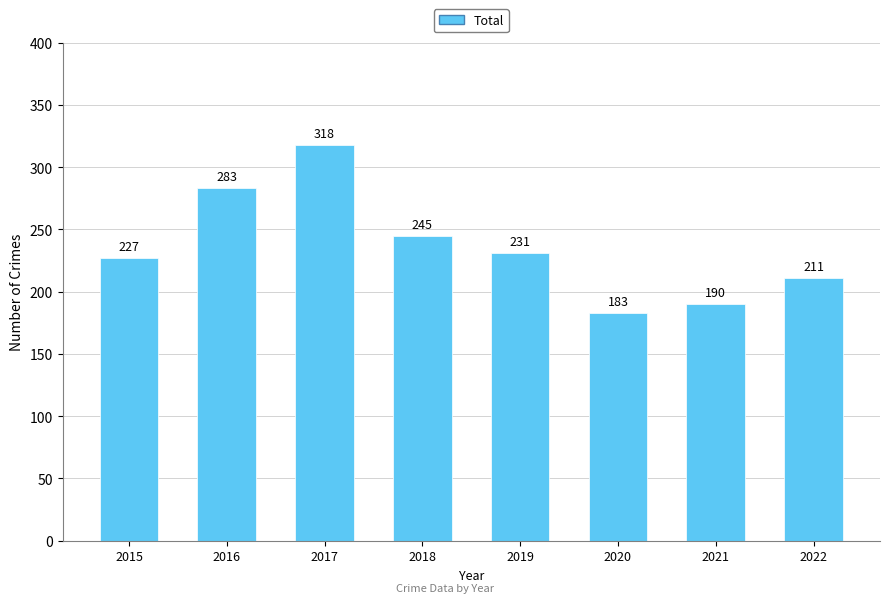

Which label corresponds to the largest value in the chart?

2017